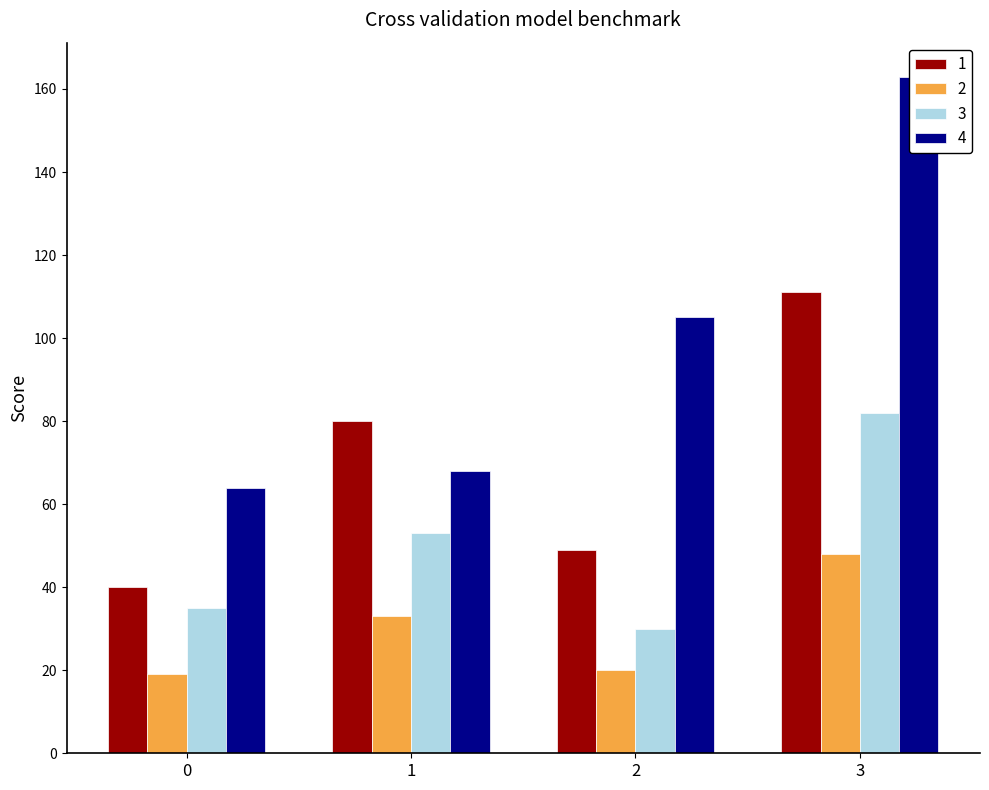

What is the sum of the 2 values at 1 and 0?

52